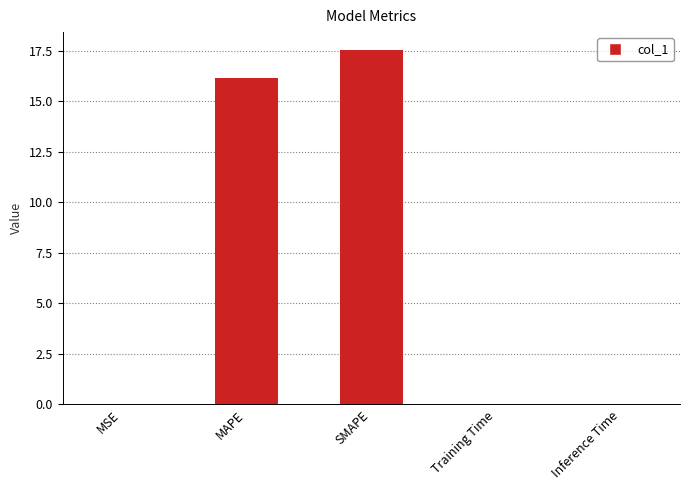

True or false: the data shows 0.0 at MSE.

True